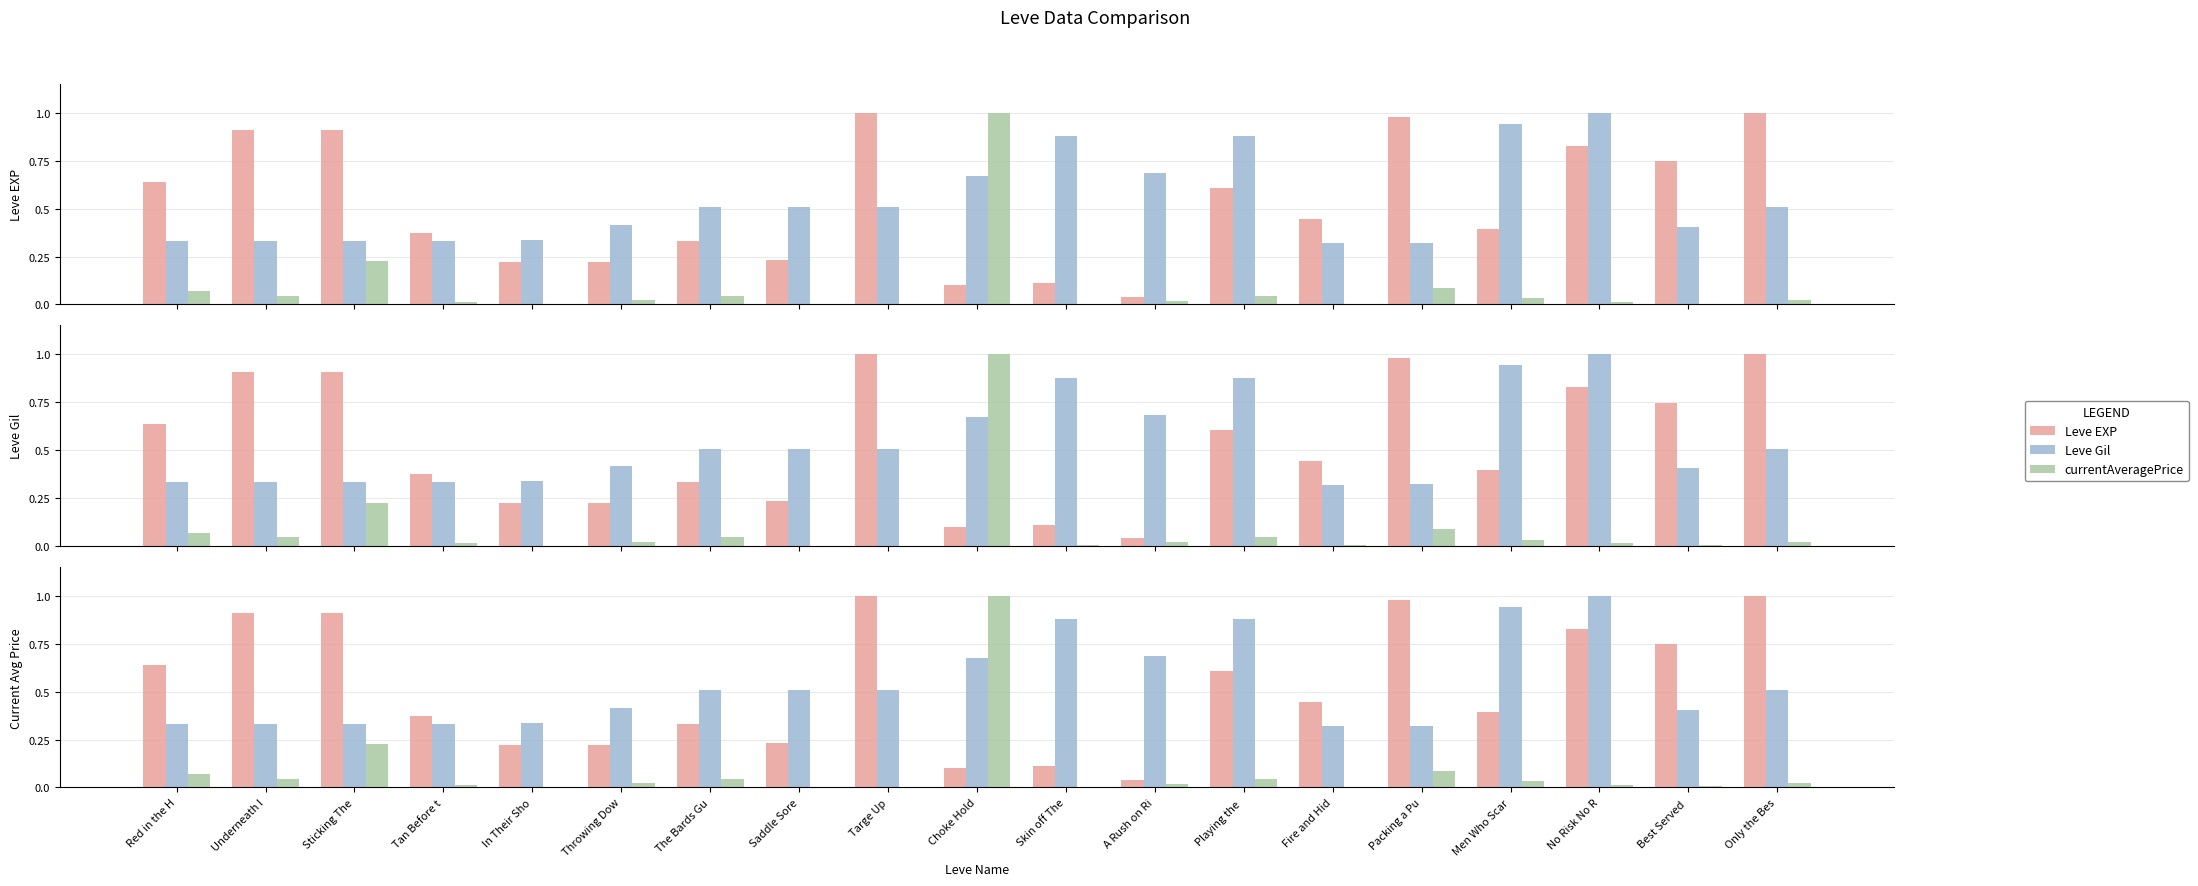

Which has a higher value, Underneath I or Skin off The?

Underneath I